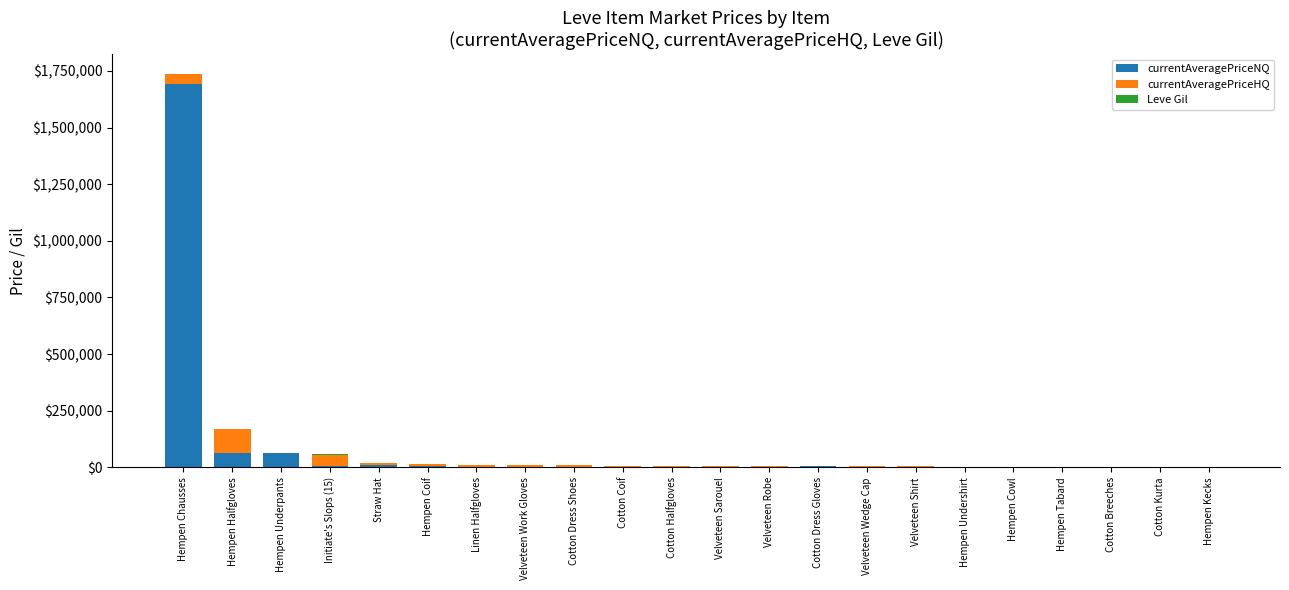

At which category is the sum across all series the highest?

Hempen Chausses